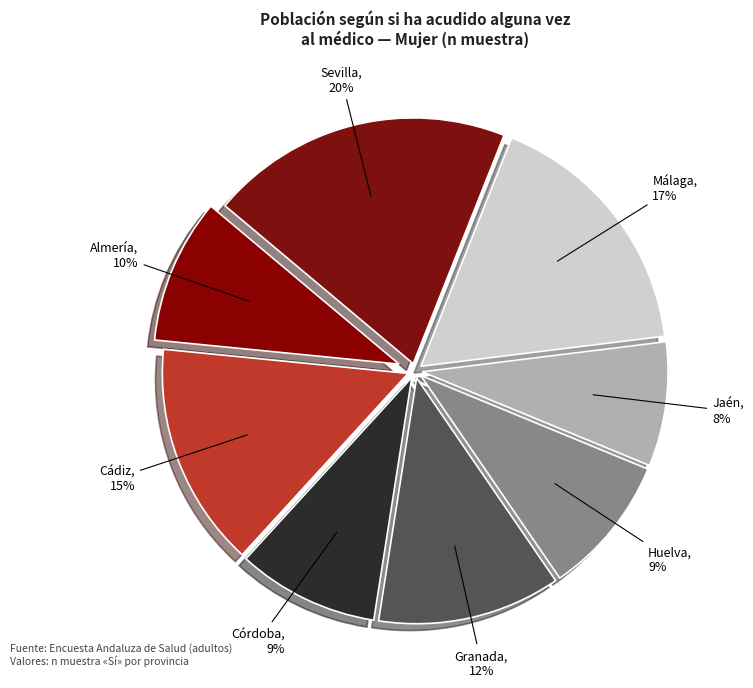

Does any single category account for the majority?

No